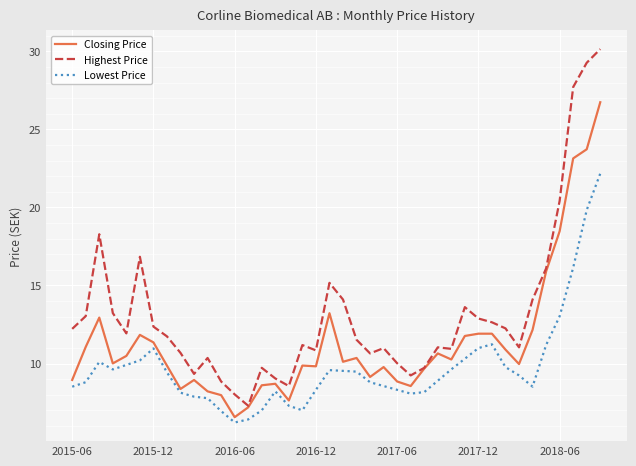

Rank the series by their average value, from highest to lowest.

Highest Price, Closing Price, Lowest Price